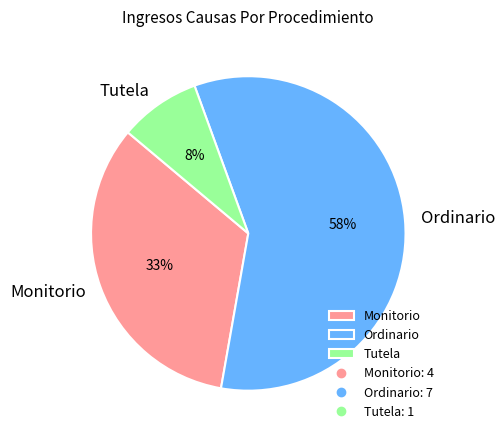

Do Monitorio and Tutela together represent more than half of the pie?

No